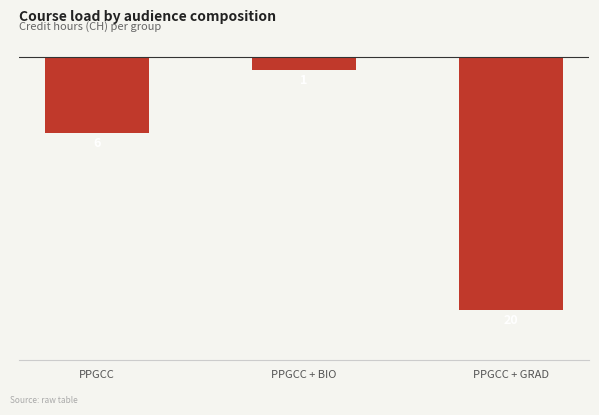

Is it true that the value at PPGCC + GRAD is -29?

False